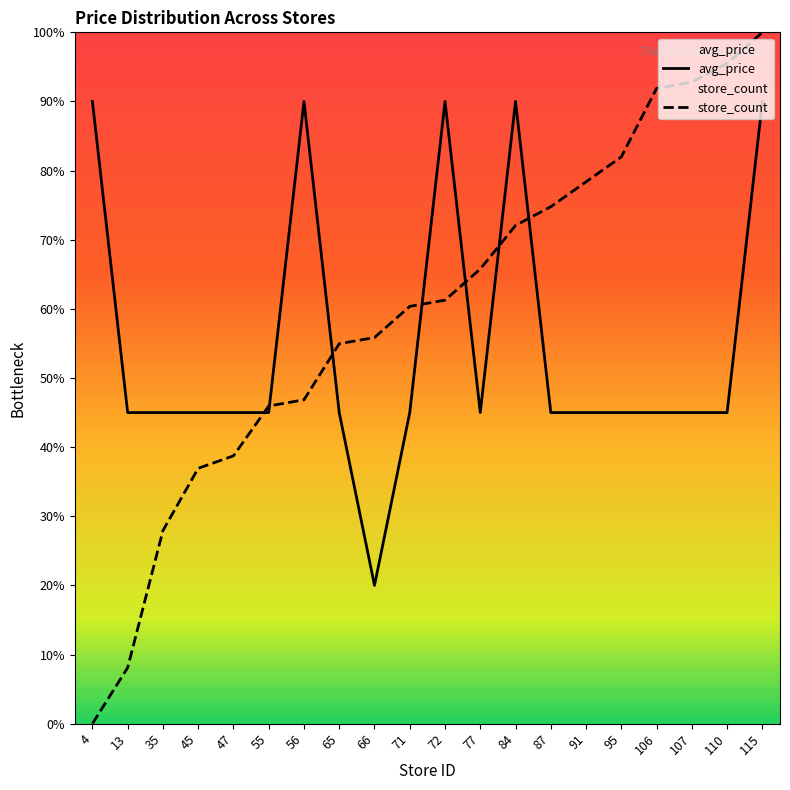

What is the sum of the store_count values at 47 and 56?

85.6